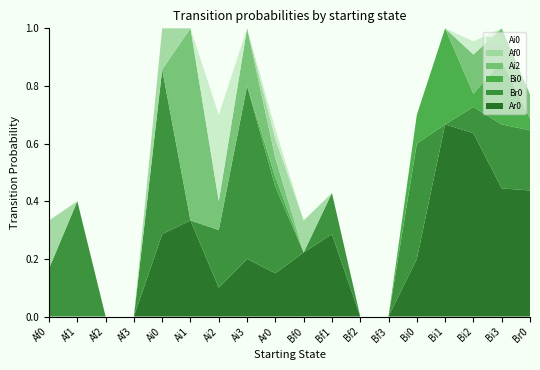

Reading left to right, what are all the values shown in this chart?

Ar0: 0.0	0.0	0.0	0.0	0.3	0.3	0.1	0.2	0.1	0.2	0.3	0.0	0.0	0.2	0.7	0.6	0.4	0.4
Br0: 0.2	0.4	0.0	0.0	0.6	0.0	0.2	0.6	0.3	0.0	0.1	0.0	0.0	0.4	0.0	0.1	0.2	0.2
Bi0: 0.0	0.0	0.0	0.0	0.0	0.0	0.0	0.0	0.0	0.0	0.0	0.0	0.0	0.1	0.3	0.0	0.2	0.0
Ai2: 0.0	0.0	0.0	0.0	0.0	0.7	0.1	0.2	0.1	0.0	0.0	0.0	0.0	0.0	0.0	0.1	0.1	0.1
Af0: 0.2	0.0	0.0	0.0	0.1	0.0	0.0	0.0	0.1	0.1	0.0	0.0	0.0	0.0	0.0	0.0	0.0	0.0
Ai0: 0.0	0.0	0.0	0.0	0.0	0.0	0.3	0.0	0.0	0.0	0.0	0.0	0.0	0.0	0.0	0.0	0.0	0.0